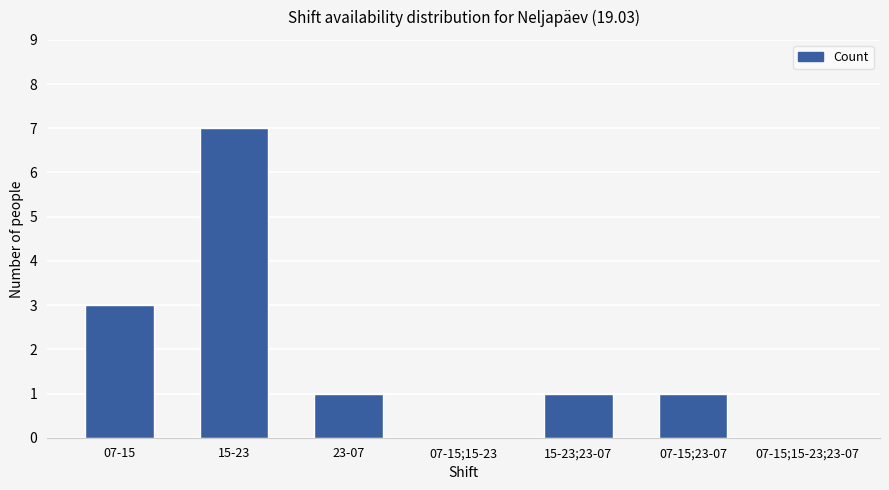

Is it true that the value at 15-23 is 7?

True